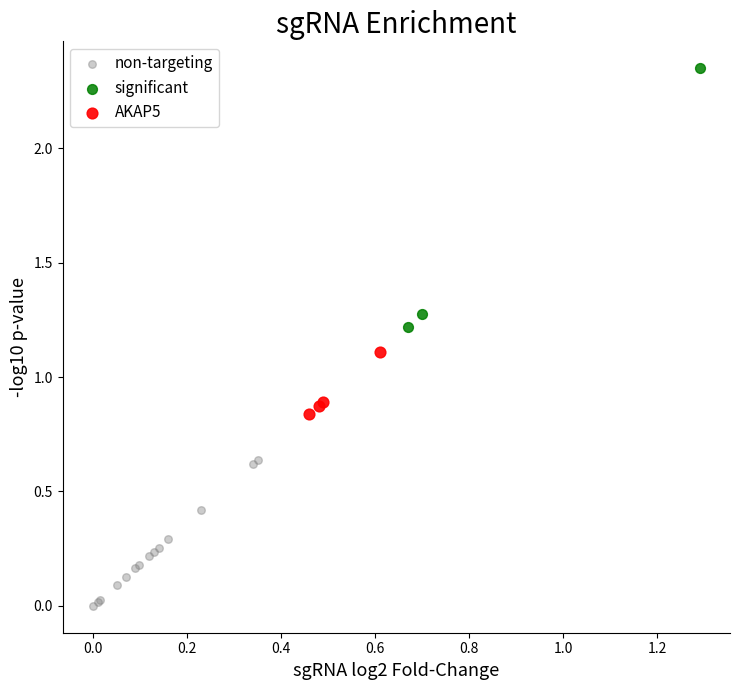

Which series has the widest spread of Y values?

significant